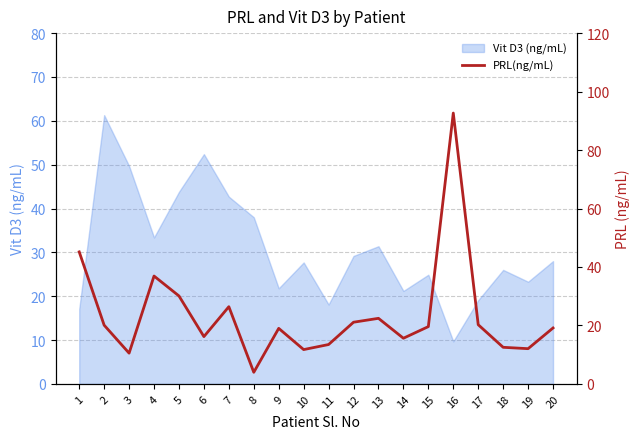

True or false: the data shows 45.2 at 1.

True